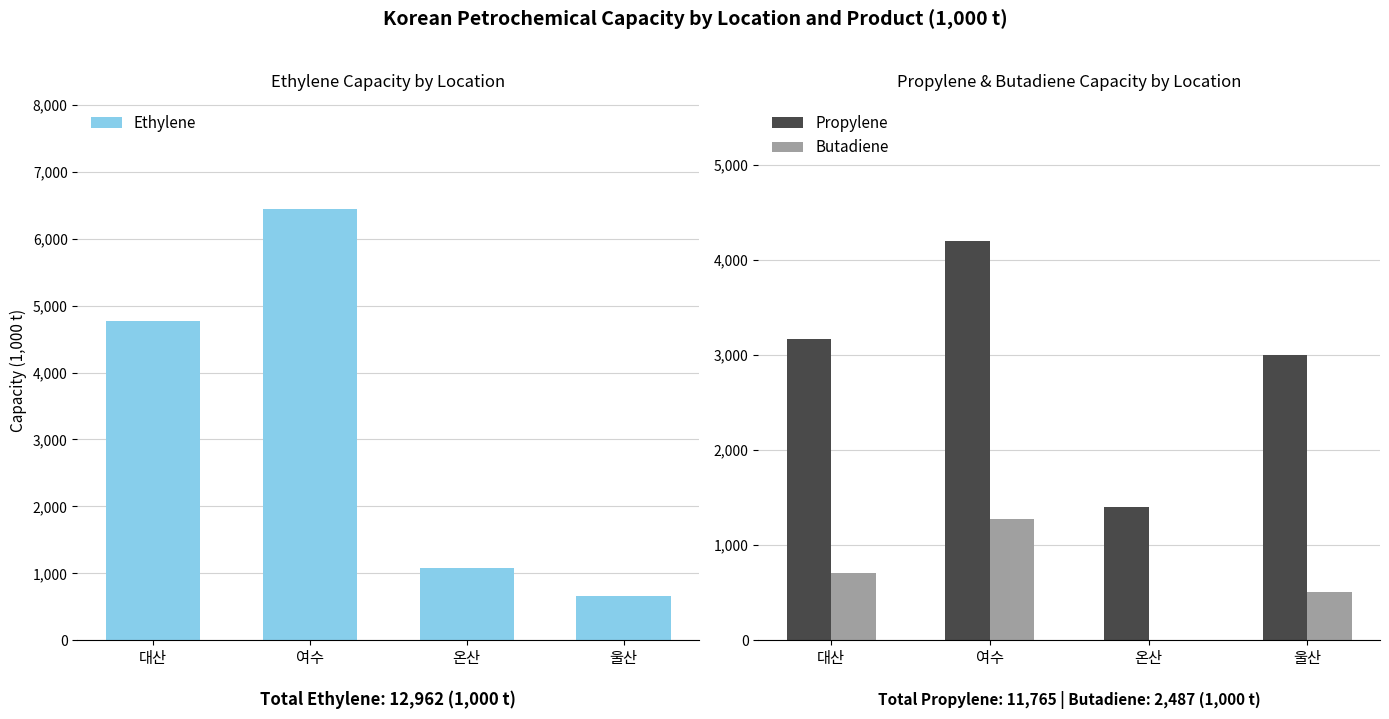

Count the number of categories in the chart.

4